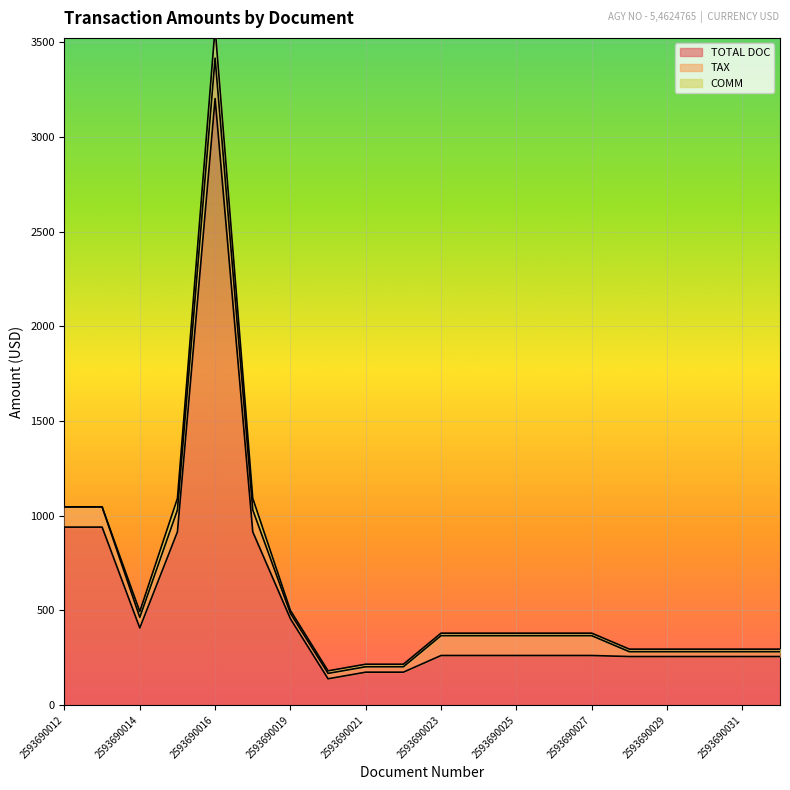

What is the difference between the second highest and second lowest values in the TAX series?

90.0